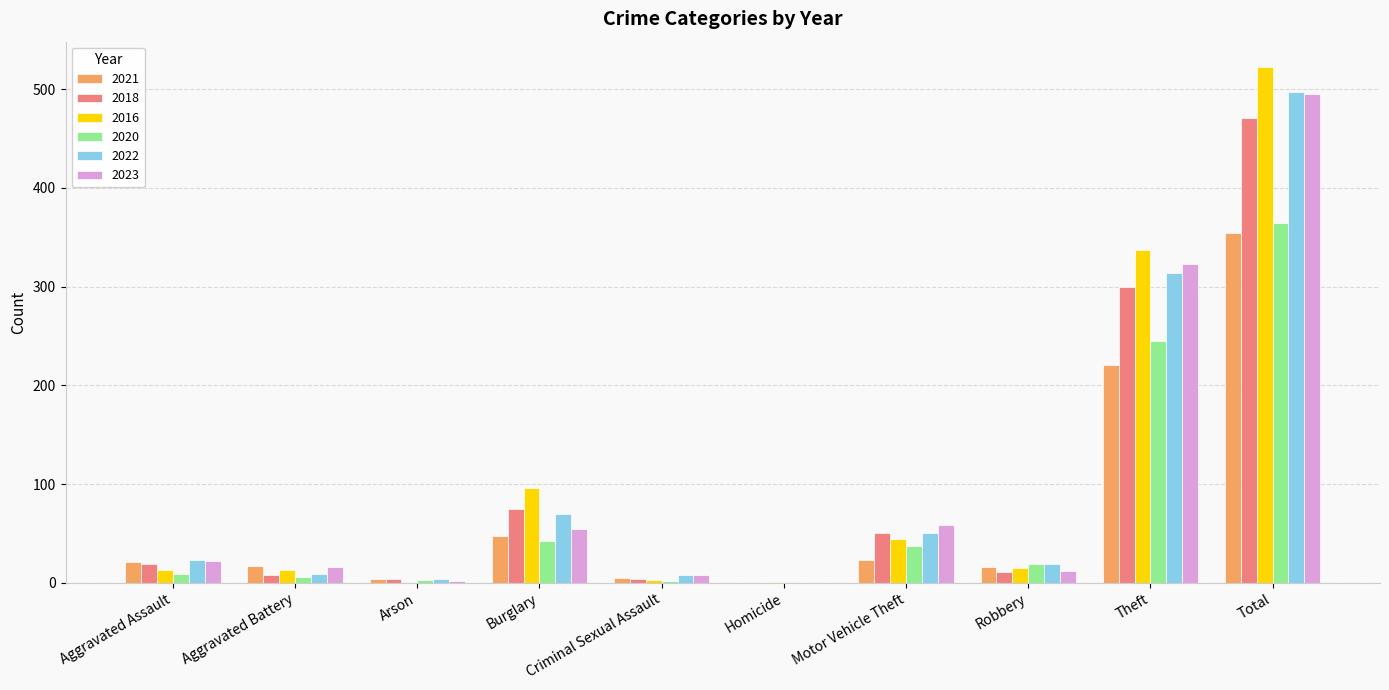

What is the maximum value for 2020?

364